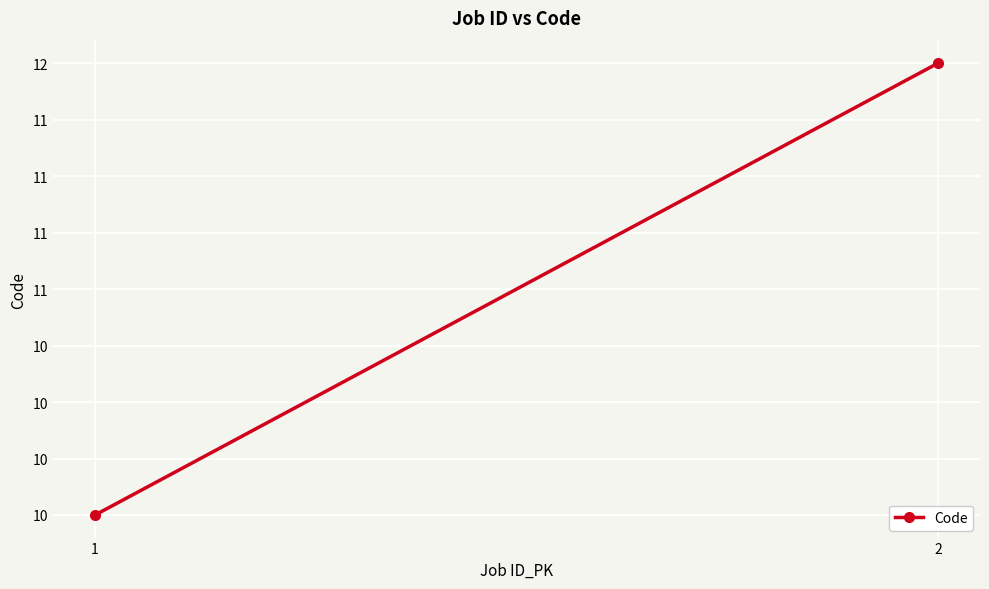

Is this an area chart (filled region under the line)?

No